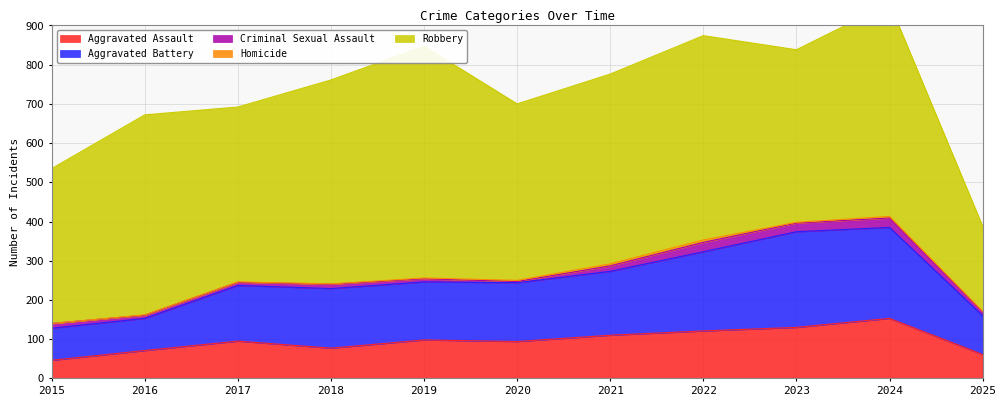

True or false: Criminal Sexual Assault has more than 2 interior local peaks.

True